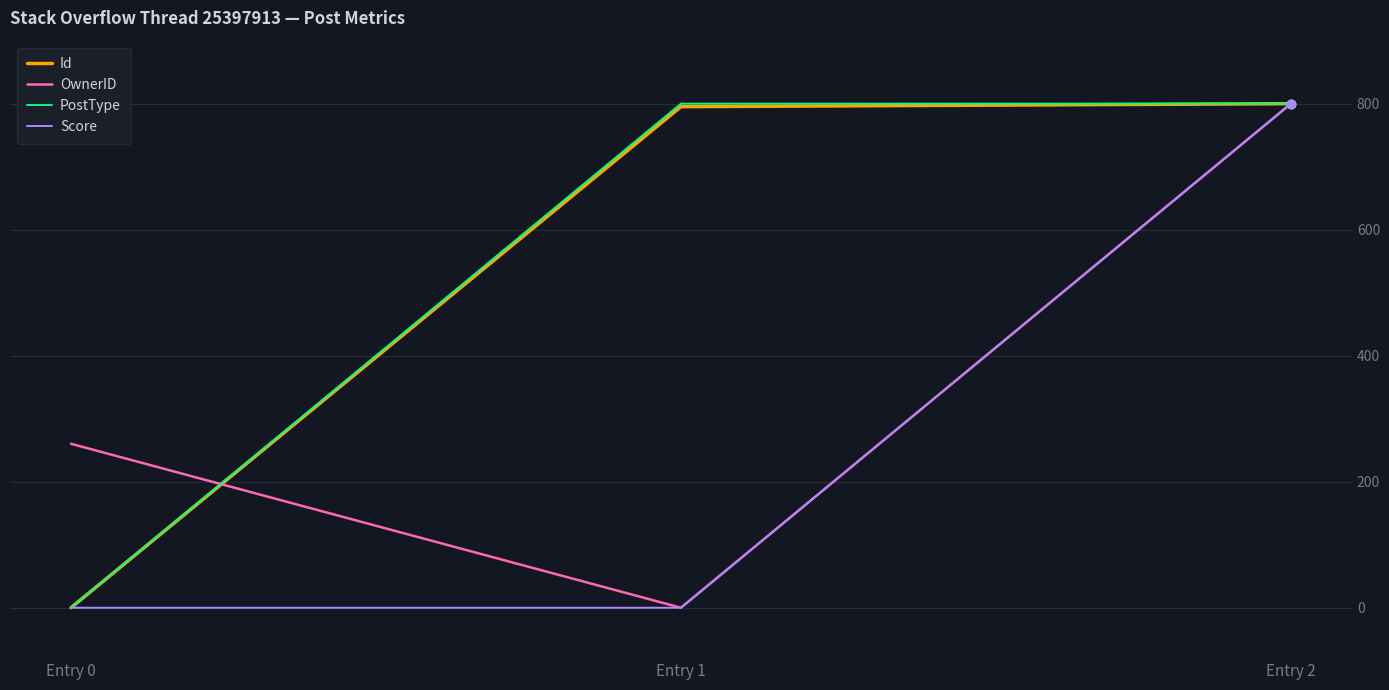

What is the average value of the Id series?

531.7